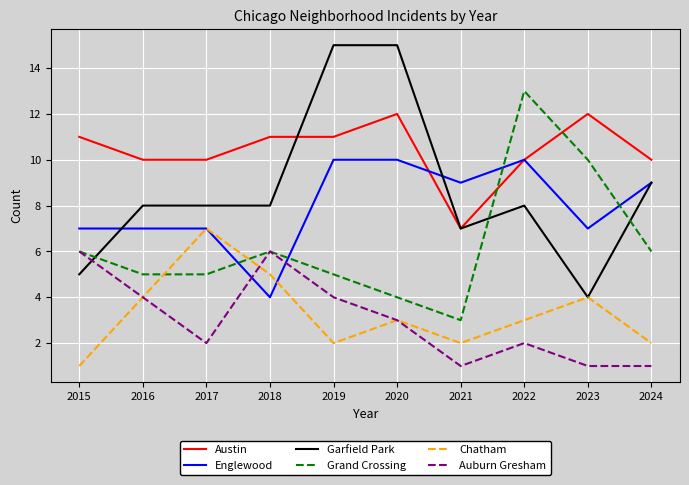

Is it true that Grand Crossing equals 23 at 2022?

False